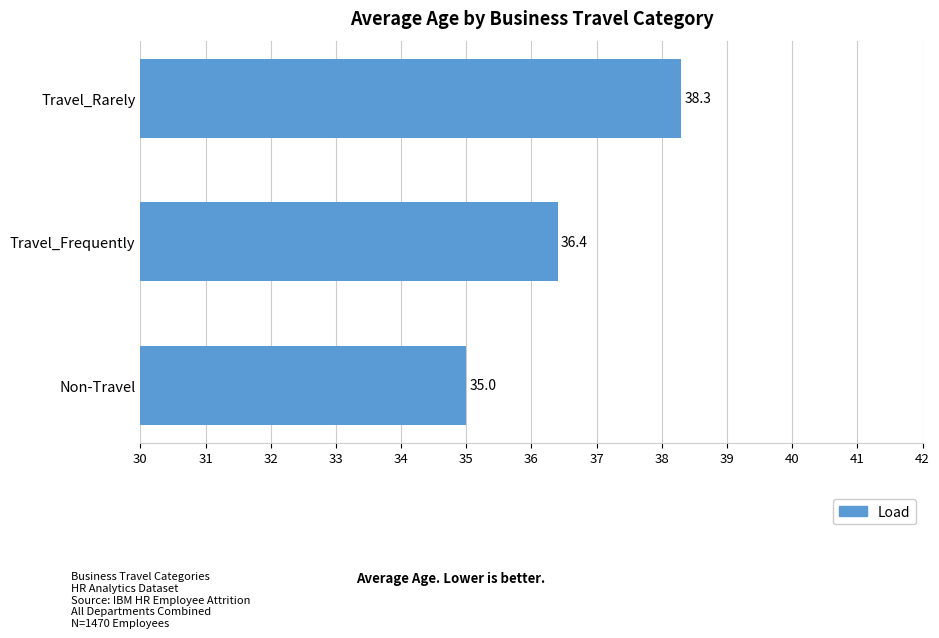

What is the smallest value displayed?

35.0